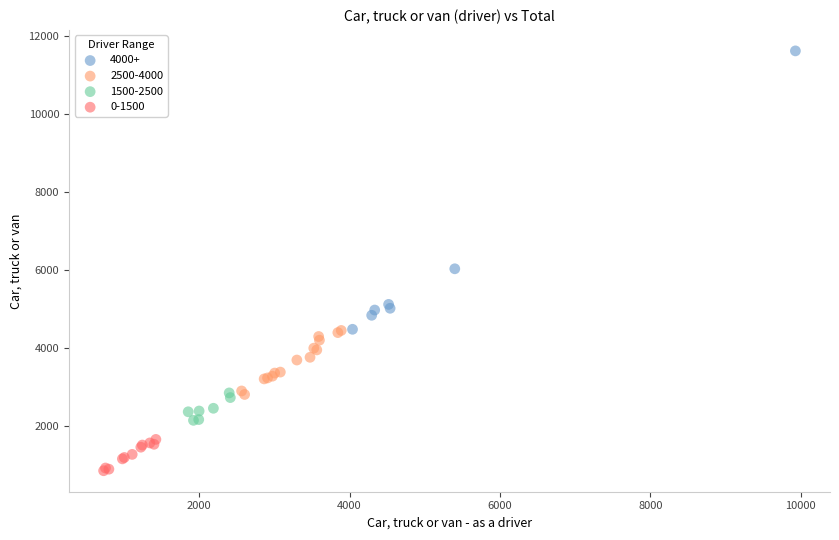

Which series has the widest spread of Y values?

4000+